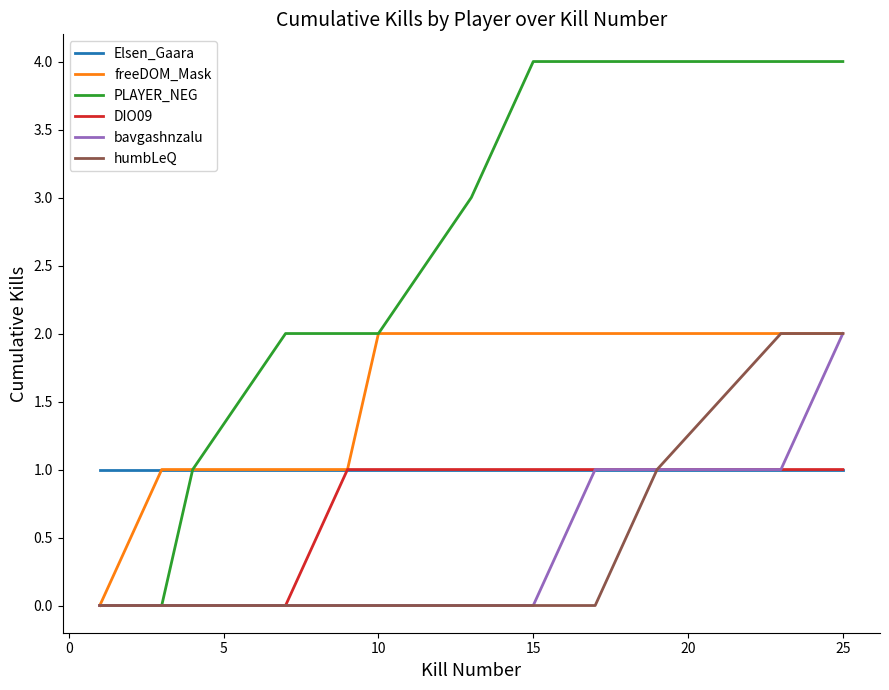

Which series has the largest total across all categories?

PLAYER_NEG